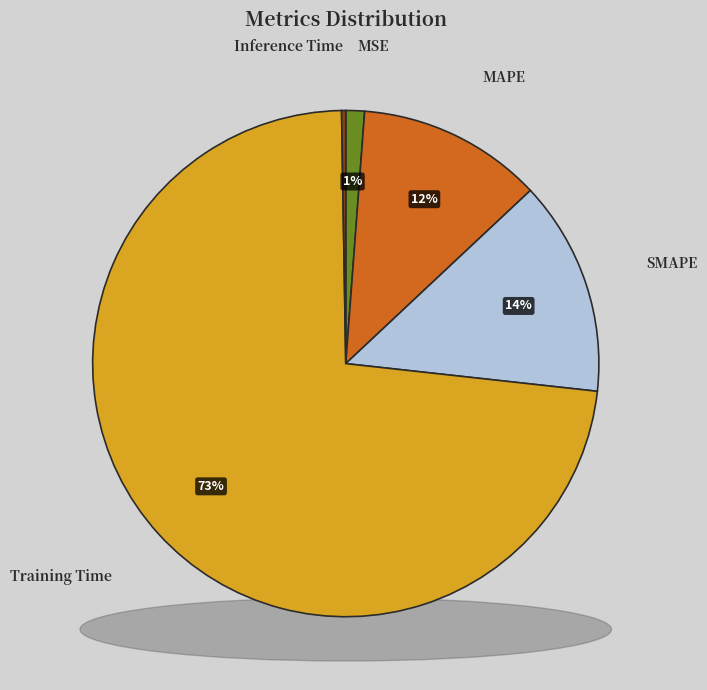

Combined, do MSE and MAPE account for over 50%?

No